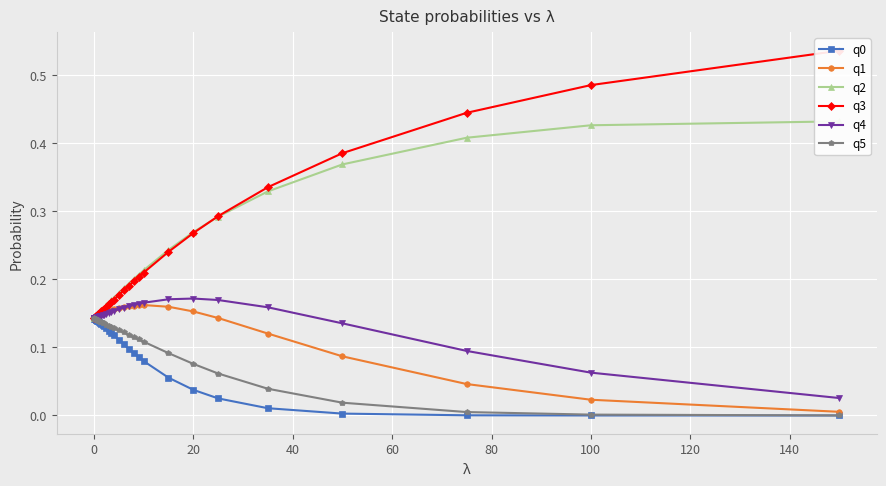

True or false: q0 and q2 intersect in this chart.

False